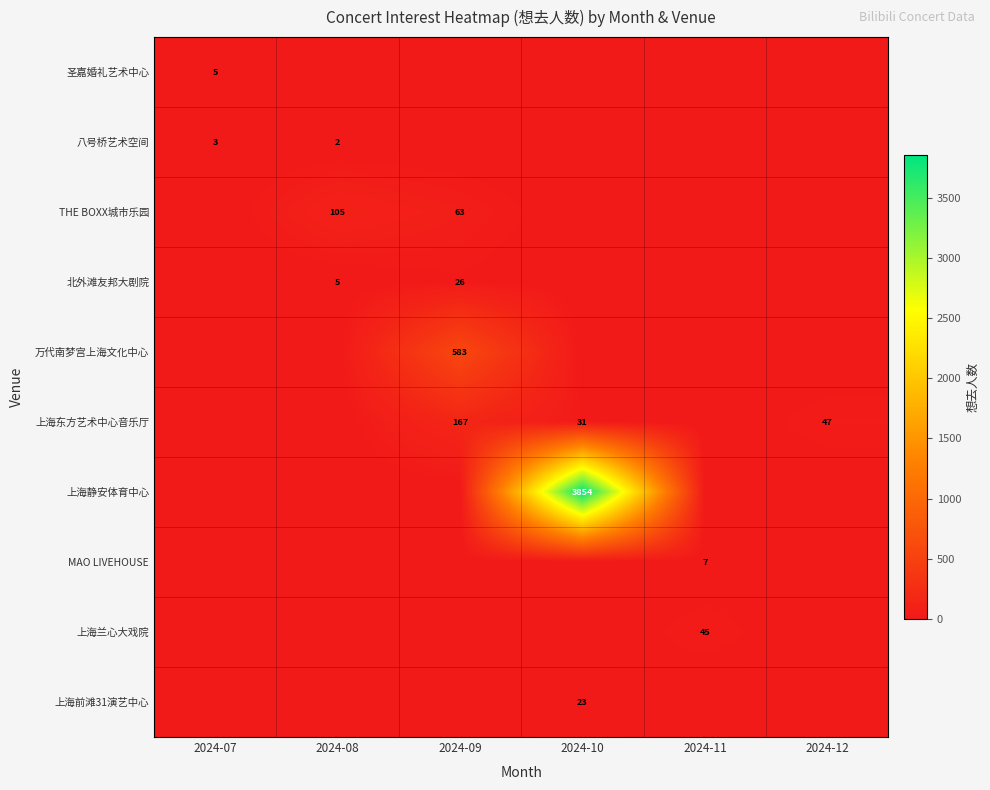

The 圣嘉婚礼艺术中心 series shows 8 at 2024-07. True or false?

False